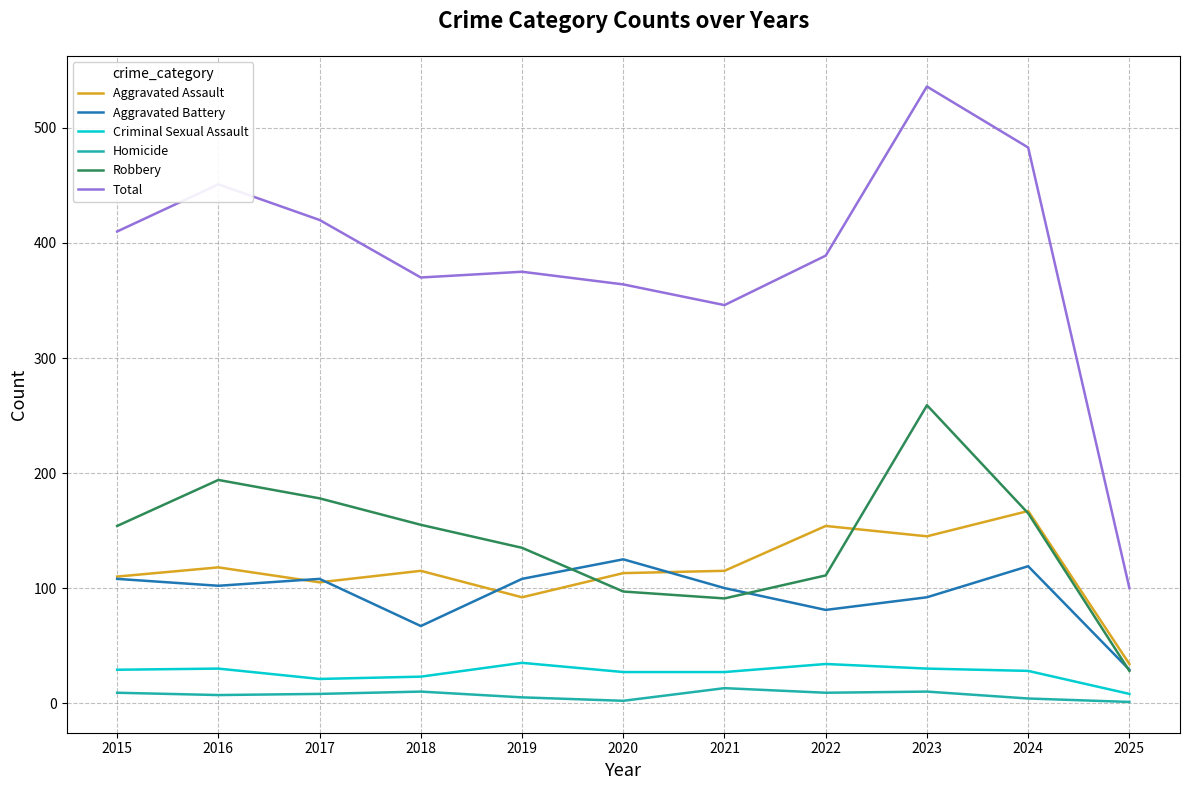

What is the difference between the second highest and minimum values in the Homicide series?

9